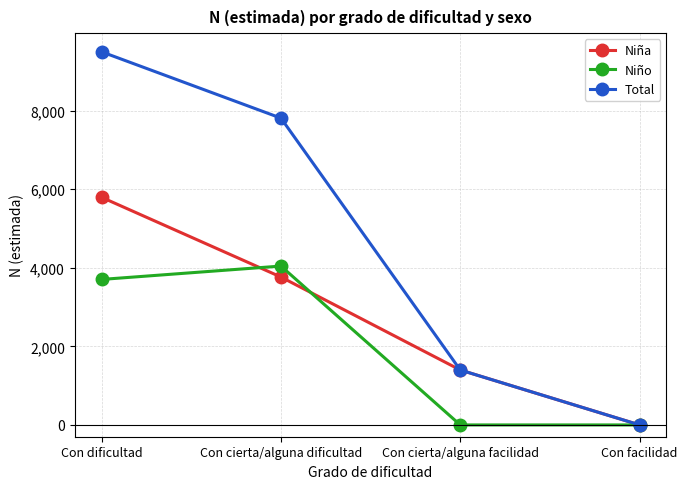

What is the maximum value for Niña?

5792